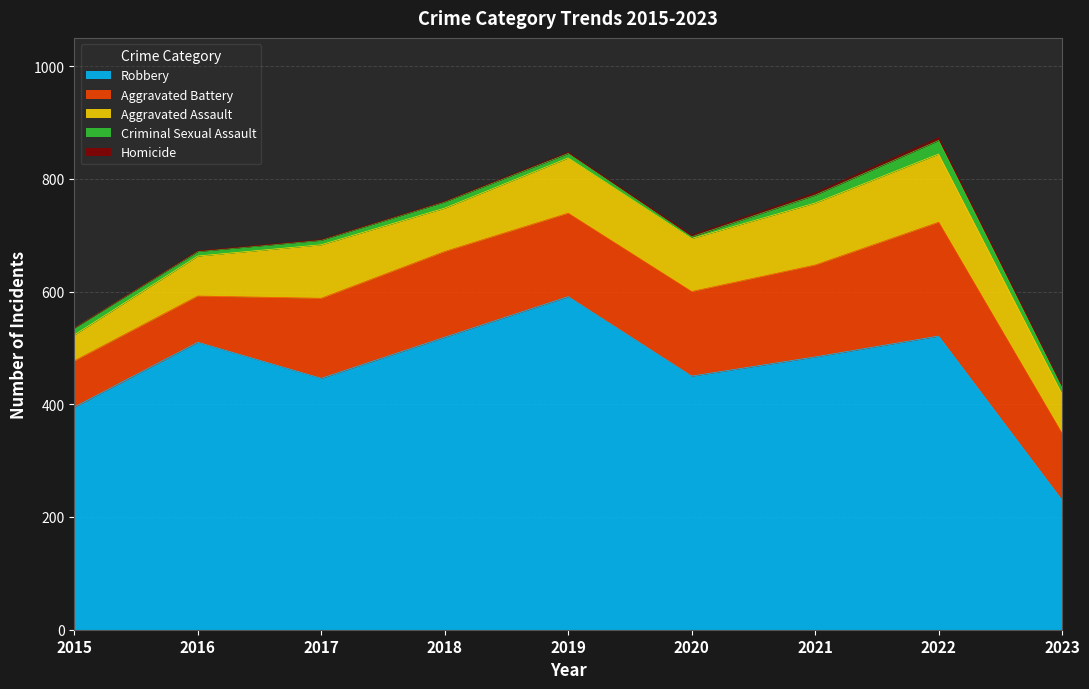

What is the maximum value for Robbery?

591